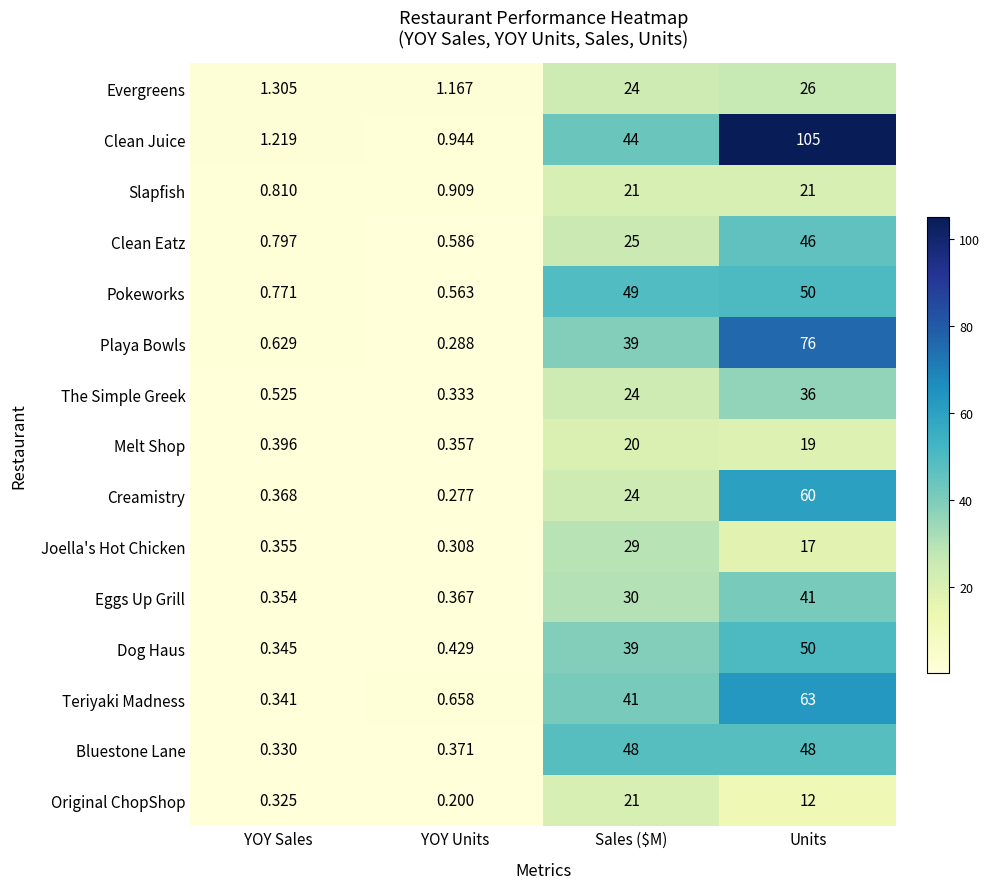

At which label does Melt Shop first exceed 19?

Sales ($M)